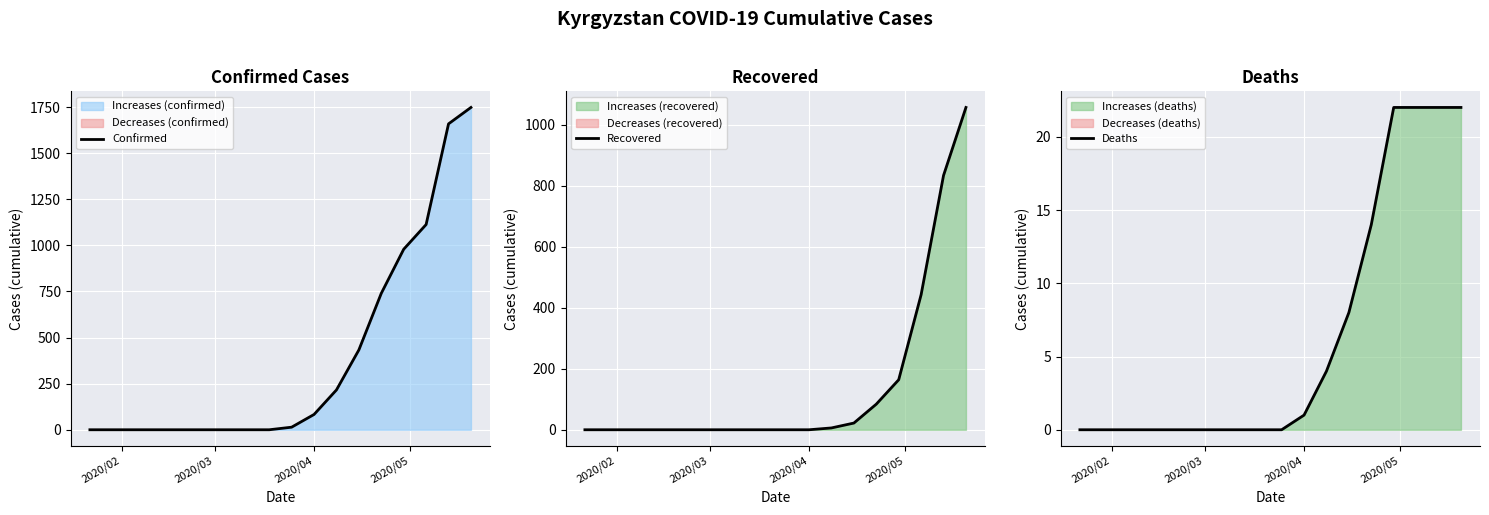

What are all the series names shown in the legend?

Confirmed, Recovered, Deaths